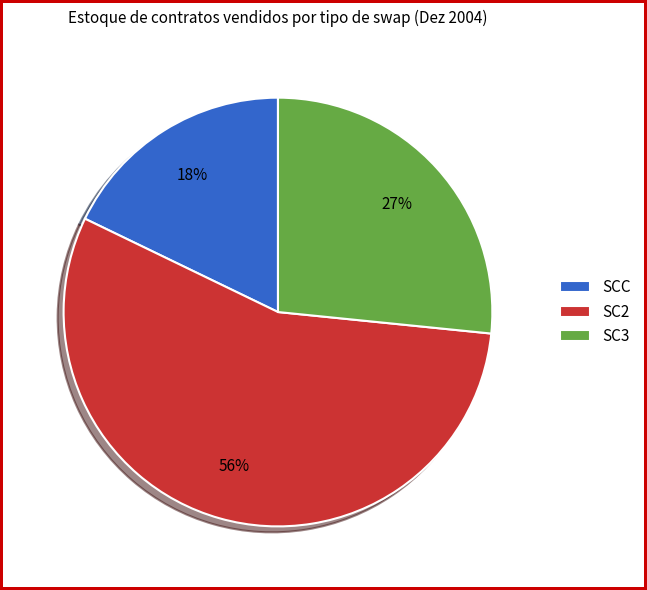

To the nearest percent, what is the difference between the SC2 and SC3 slice percentages?

29%